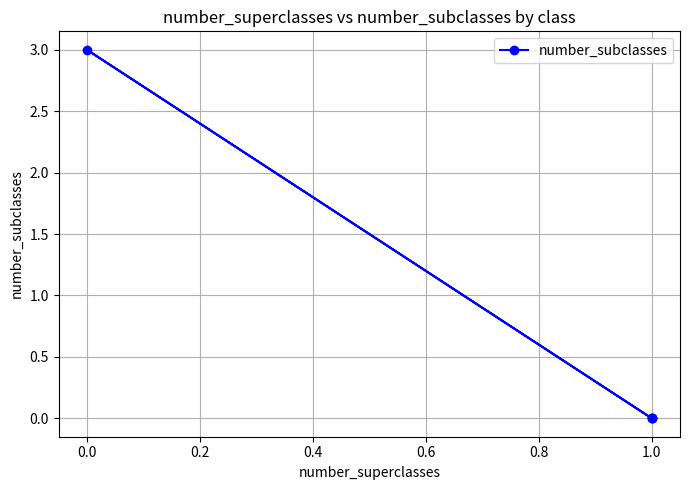

How many lines are shown in the chart?

1